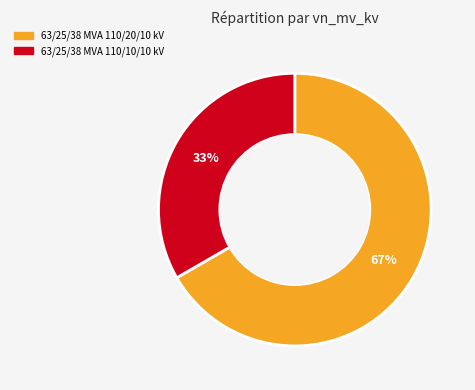

To the nearest percent, what is the average slice percentage?

50%